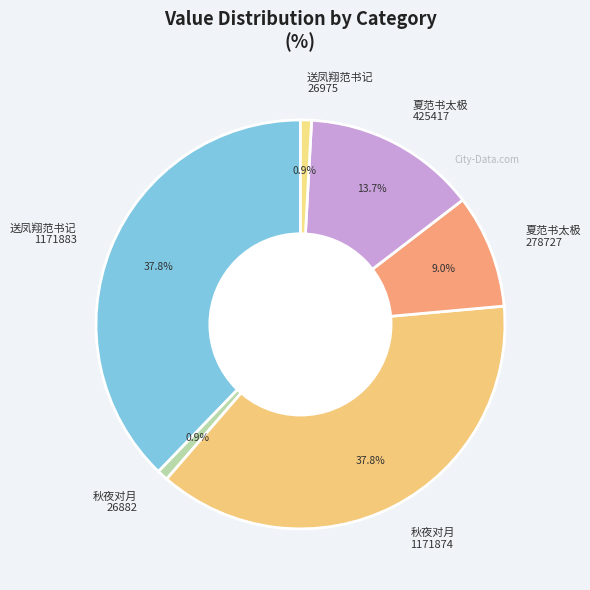

Is 夏范书太极 425417 the majority of the pie?

No